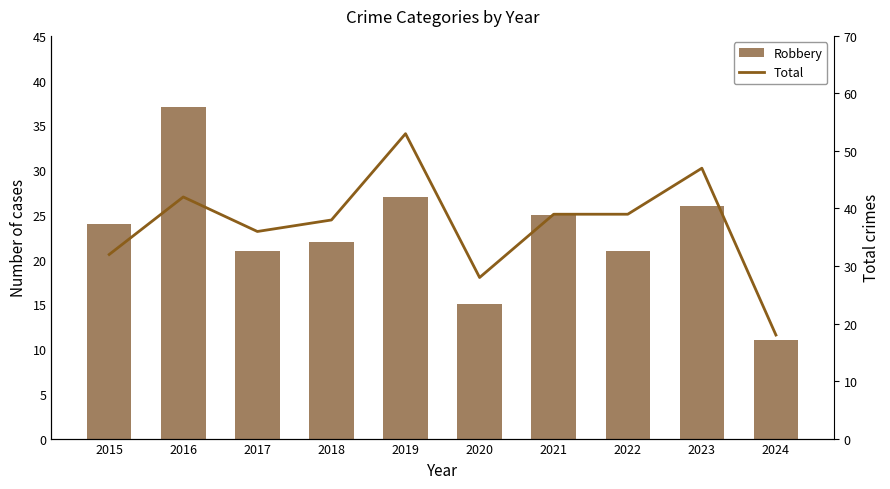

Where does the Total series first go above 39?

2016